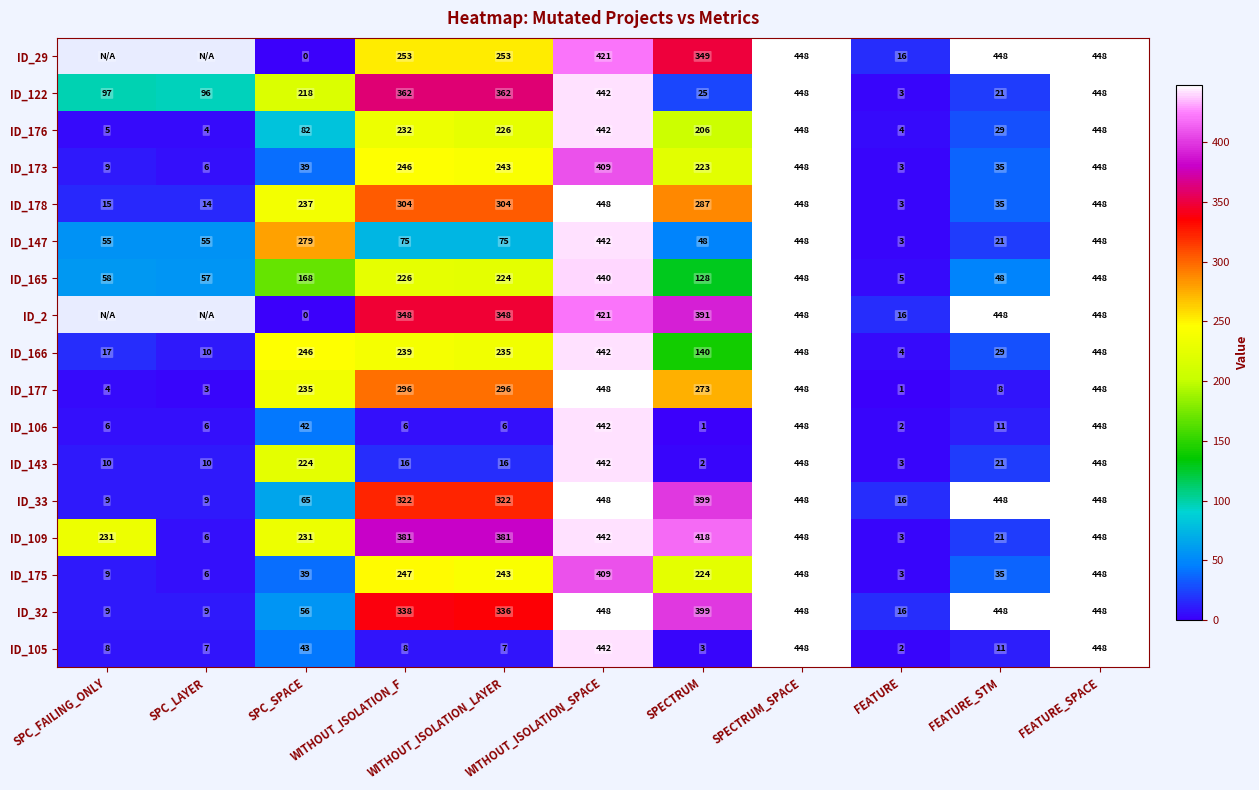

What is the spread (max minus min) of values at FEATURE_STM?

440